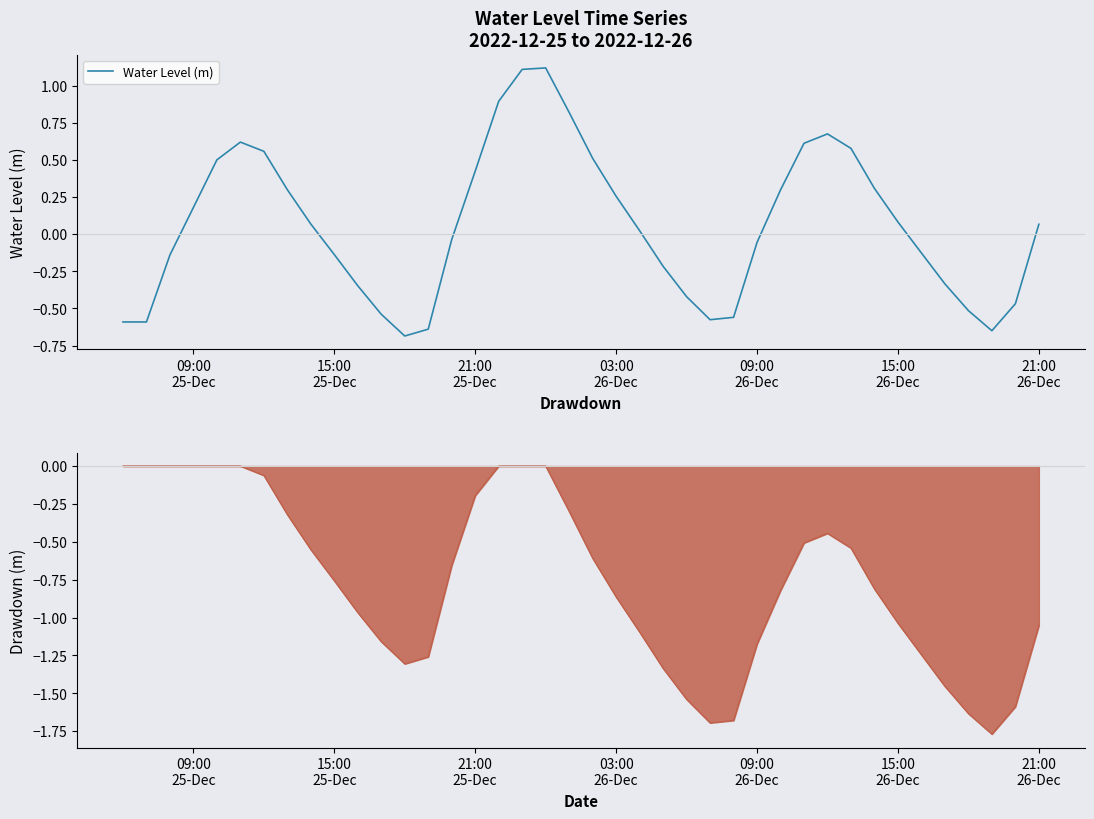

What is the highest value of the Water Level (m) series?

1.1